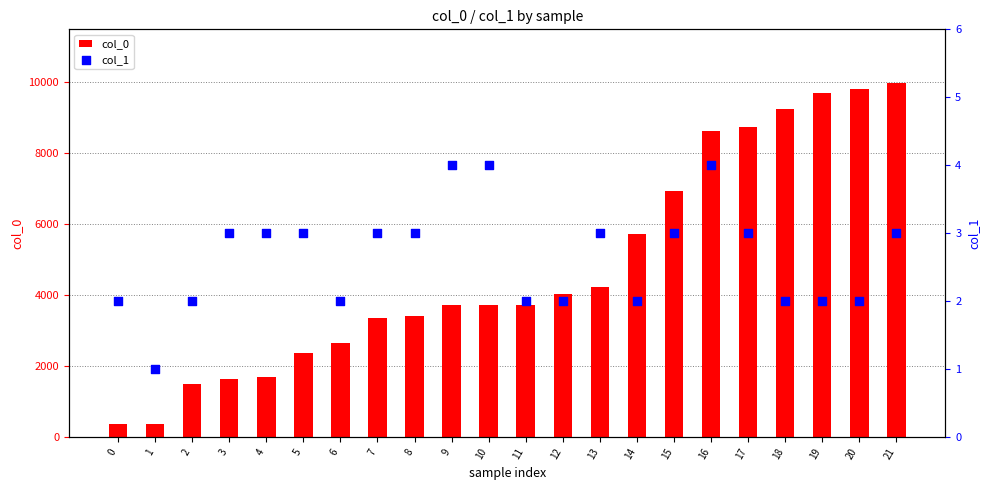

At how many categories does at least one series exceed 6455?

7